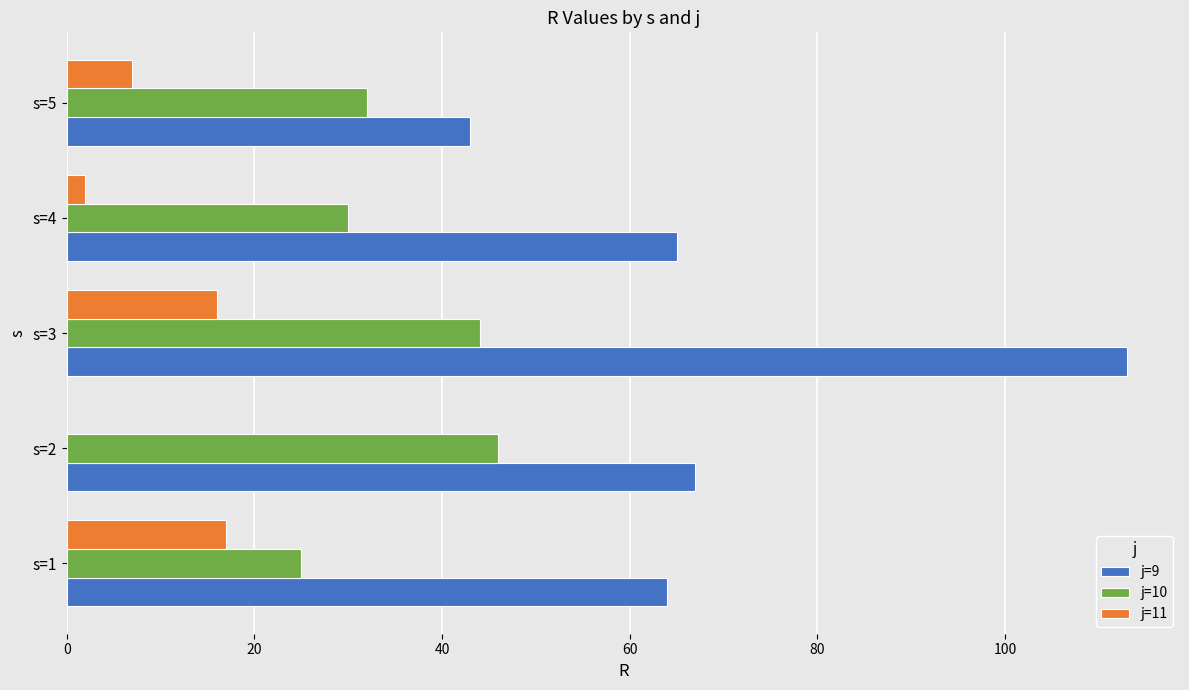

Is it true that j=9 equals 158 at s=3?

False